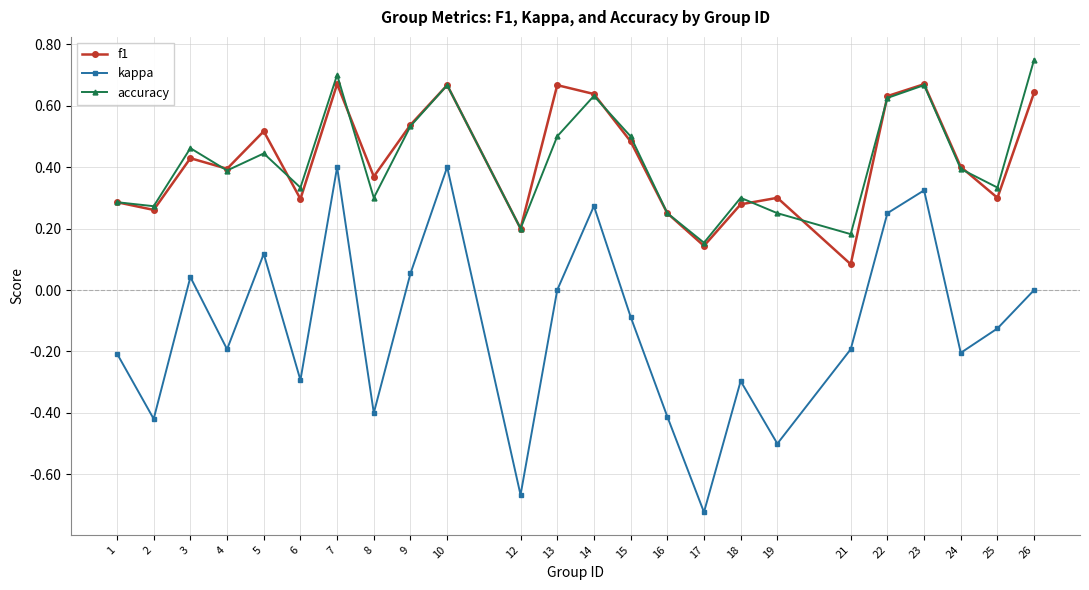

Between 8 and 10, which series saw the biggest shift?

kappa